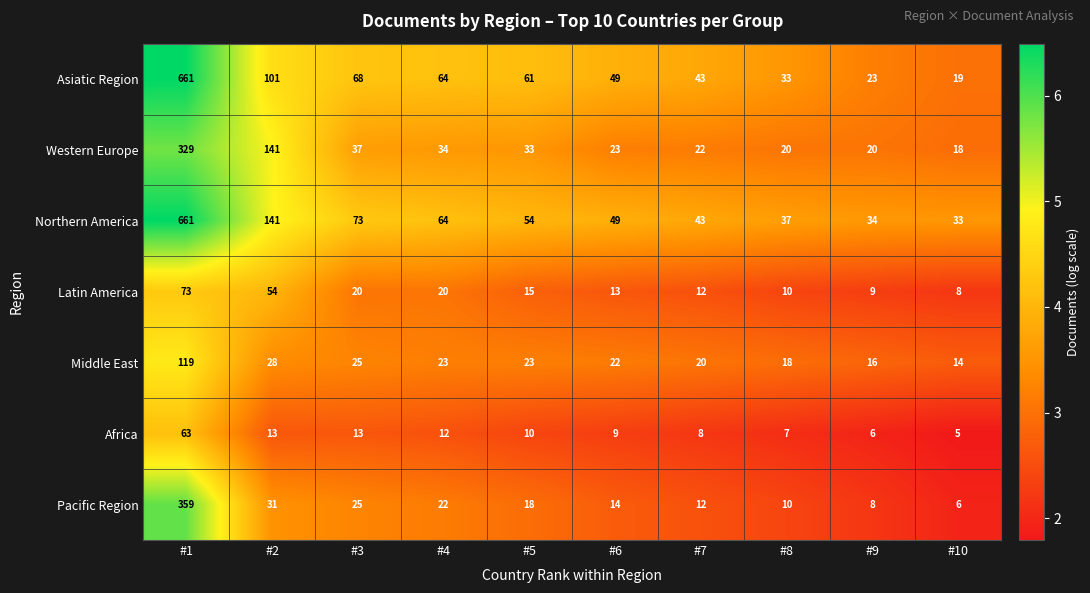

Where is Pacific Region nearest to the value 182?

#2